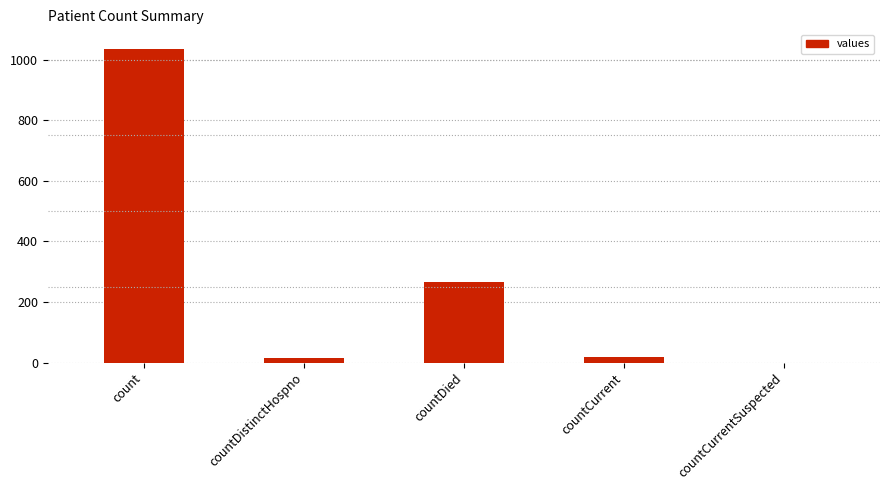

What is the change in value from count to countDied?

-768